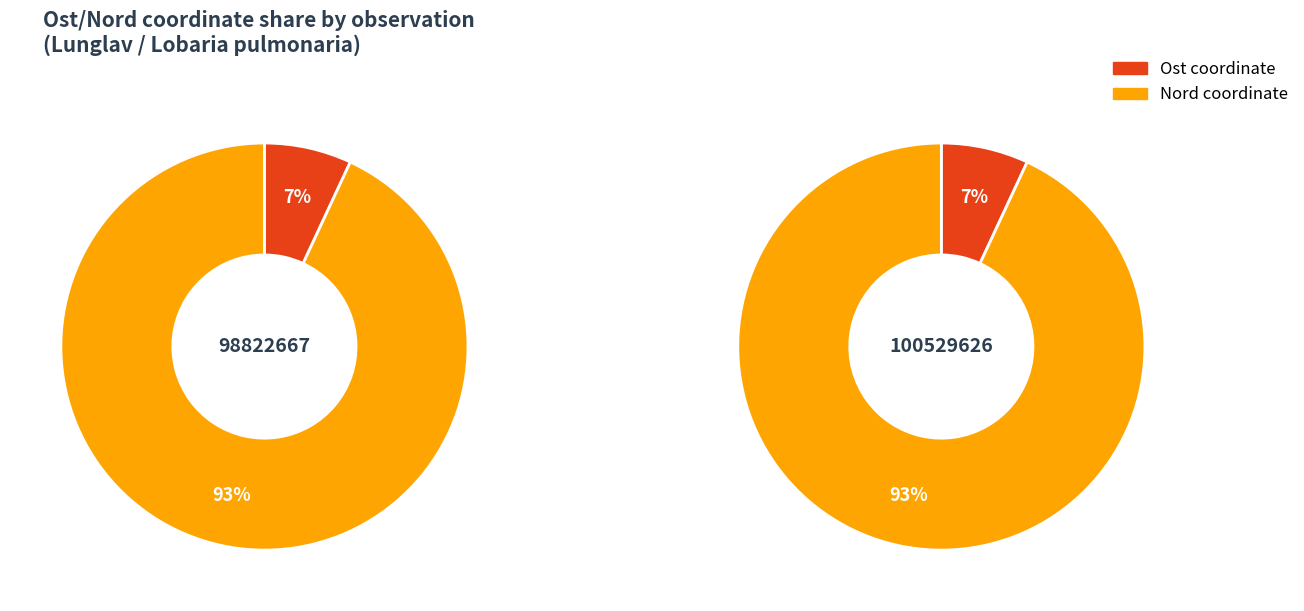

Which category has the biggest portion of the pie?

Nord